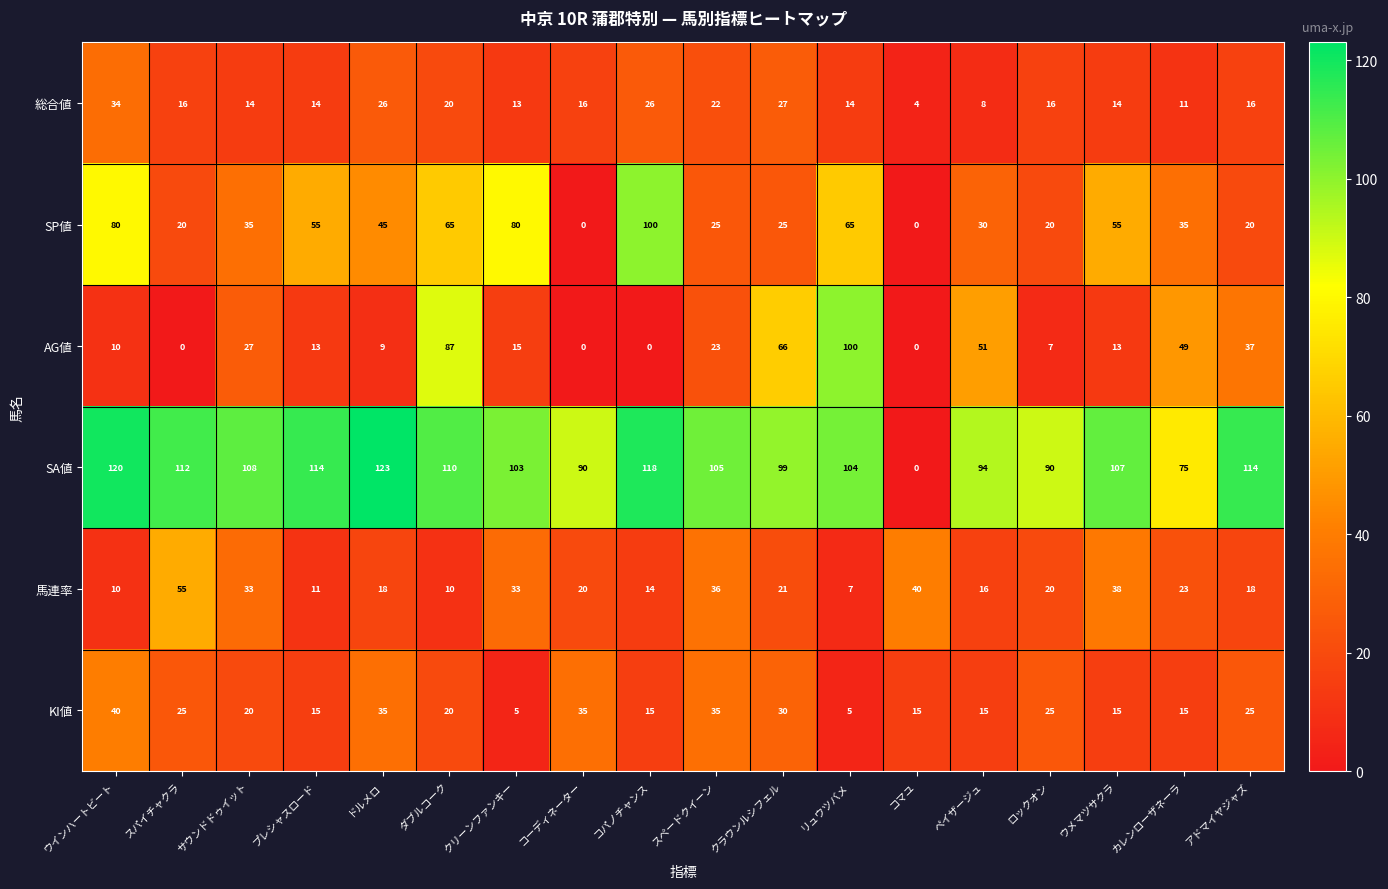

What is the approximate value of 総合値 at ドルメロ, to the nearest 10?

30